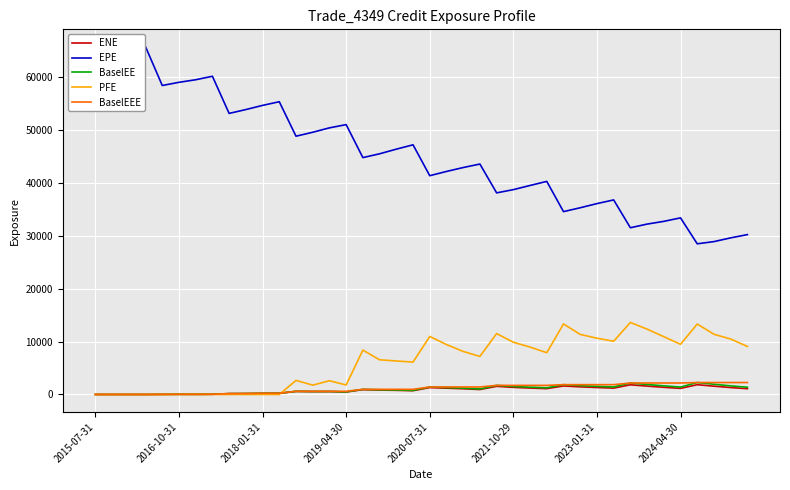

Which series has the largest range (max minus min)?

EPE